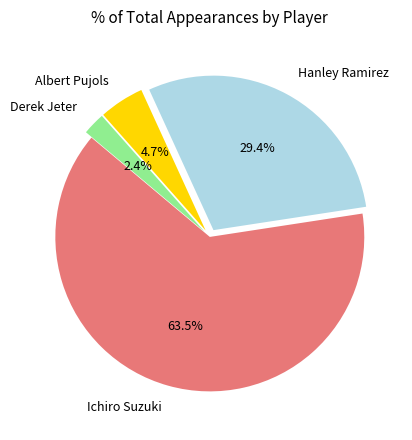

To the nearest percent, what is the difference between the Hanley Ramirez and Albert Pujols slice percentages?

25%